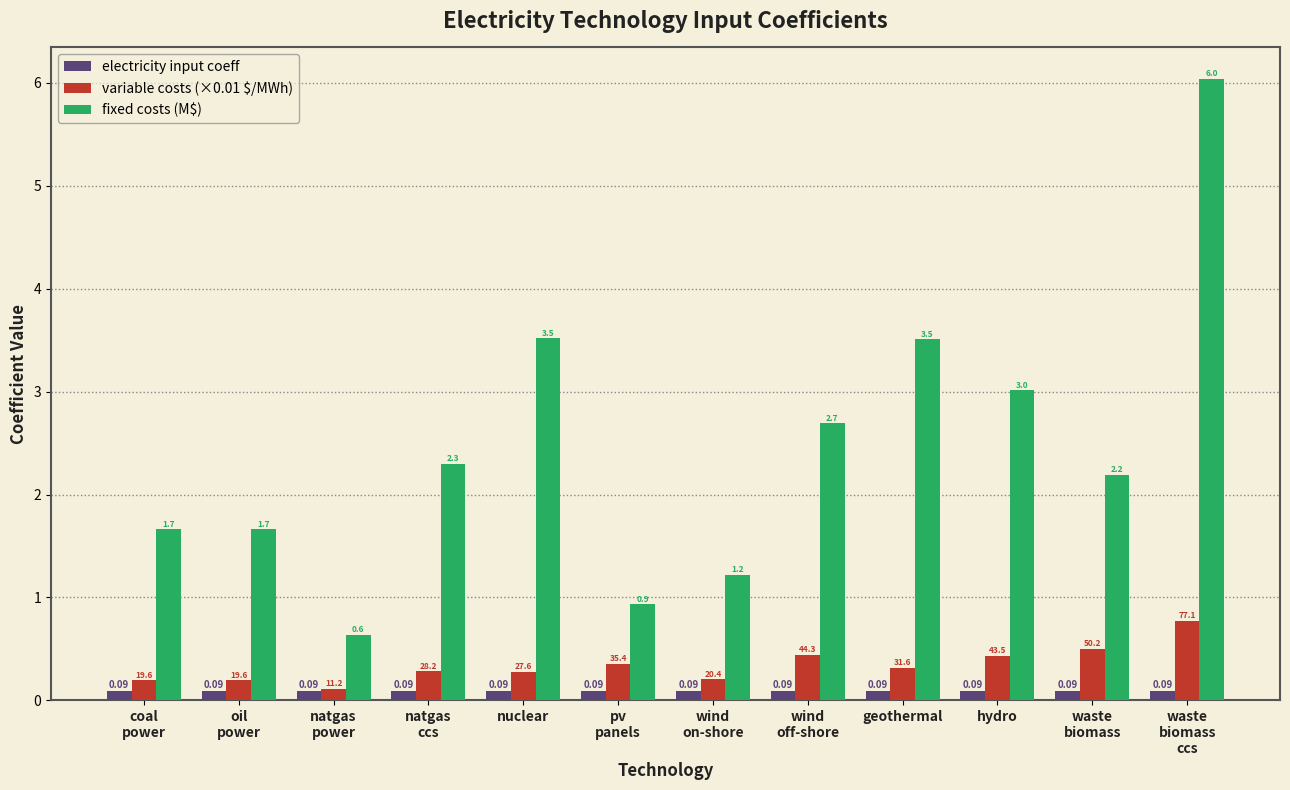

Where is fixed costs (M\$) nearest to the value 3?

hydro